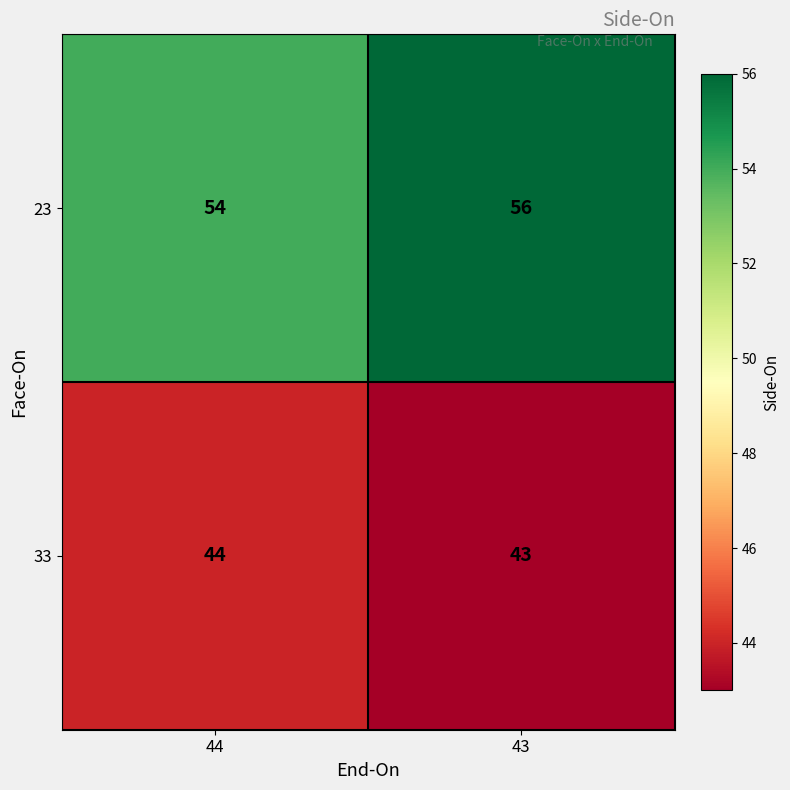

Which label corresponds to the smallest value in the chart?

43